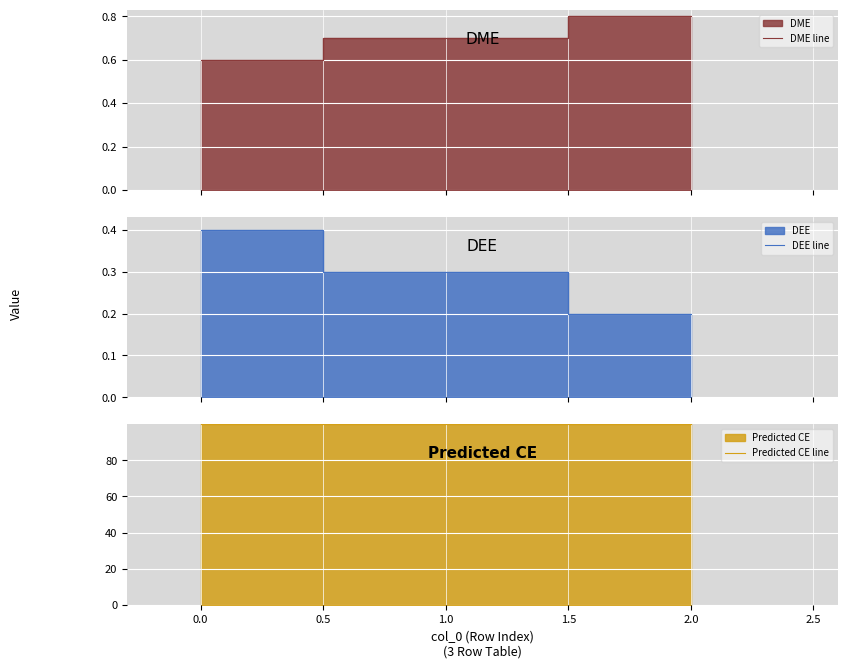

Count the DME line values in the range 0 to 1.

3